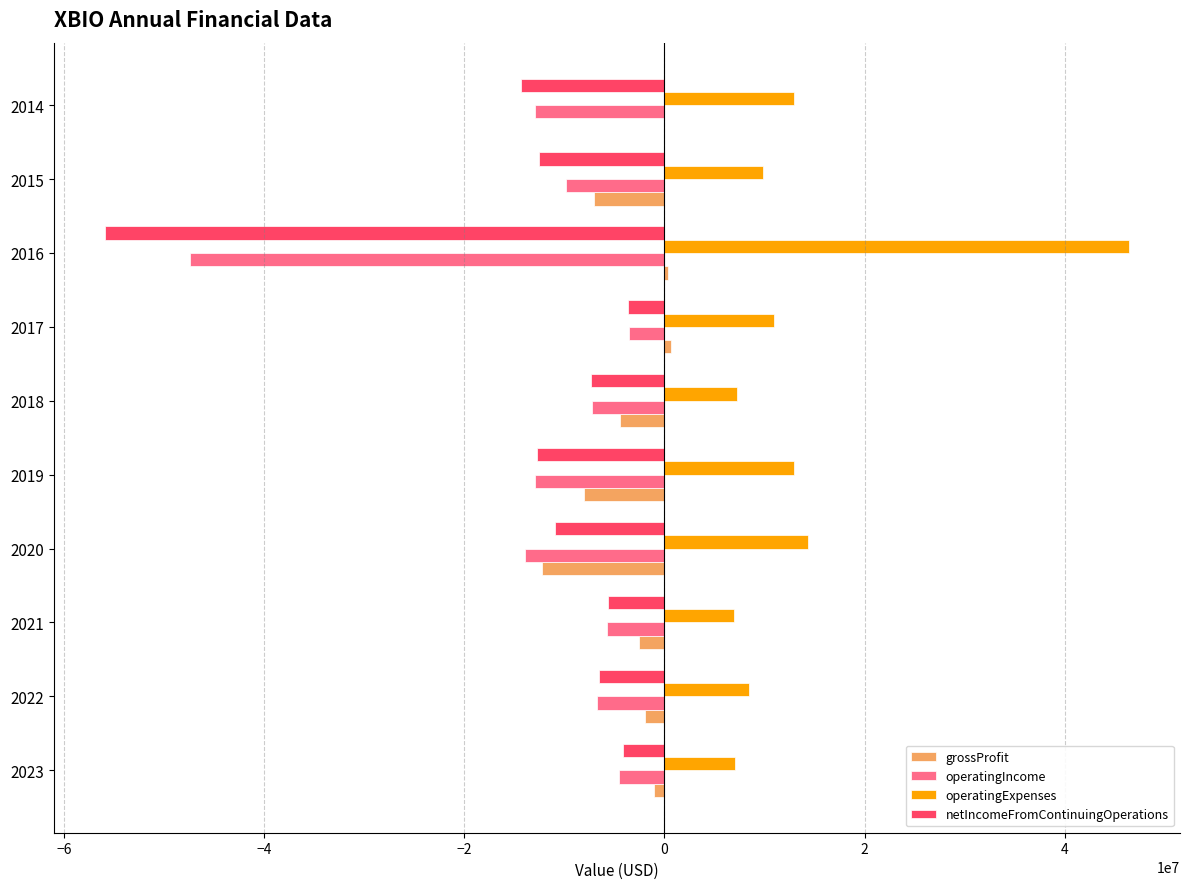

Is the value of operatingIncome at 2020 greater than the value of operatingExpenses at 2014?

No